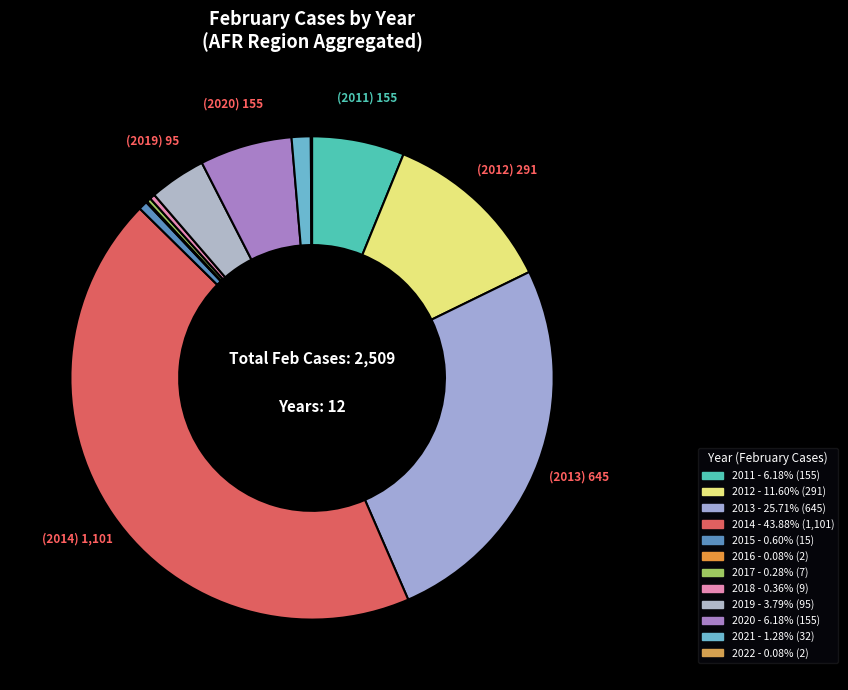

Does 2019 account for over 50% of the chart?

No